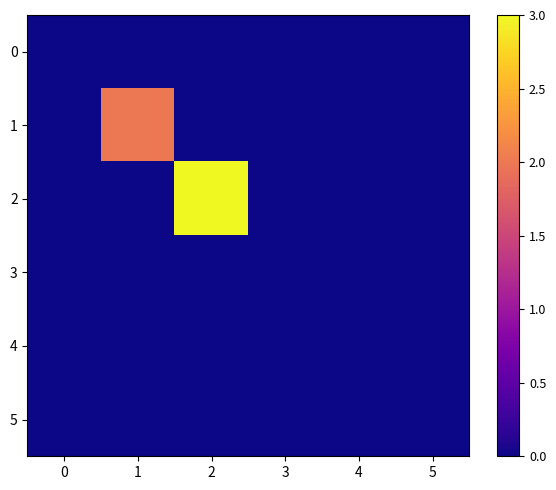

Reading left to right, what are all the values shown in this chart?

0: 0=0	1=0	2=0	3=0	4=0	5=0
1: 0=0	1=2	2=0	3=0	4=0	5=0
2: 0=0	1=0	2=3	3=0	4=0	5=0
3: 0=0	1=0	2=0	3=0	4=0	5=0
4: 0=0	1=0	2=0	3=0	4=0	5=0
5: 0=0	1=0	2=0	3=0	4=0	5=0